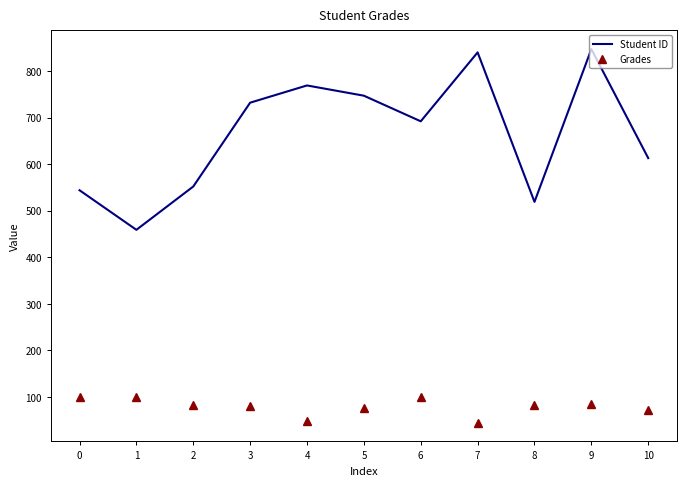

True or false: Grades and Student ID intersect in this chart.

False